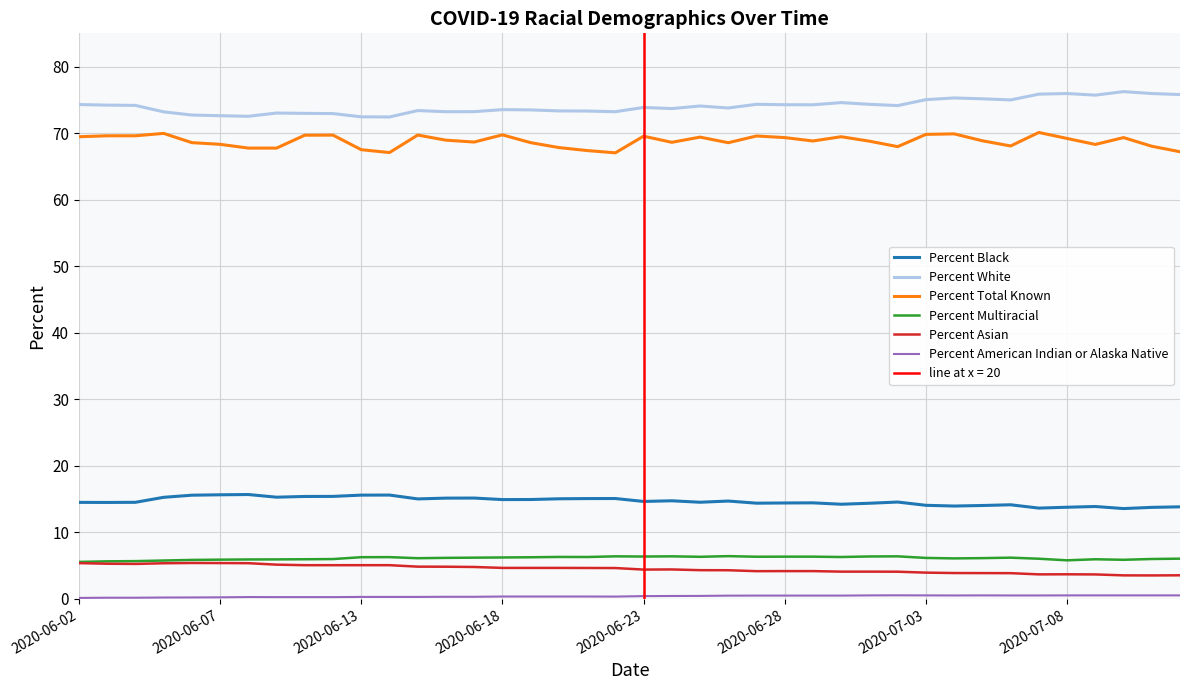

Reading left to right, list all the values displayed in this chart.

Percent Black: 14.5	14.5	14.5	15.3	15.6	15.6	15.7	15.3	15.4	15.4	15.6	15.6	15.0	15.1	15.2	14.9	14.9	15.0	15.1	15.1	14.6	14.7	14.5	14.7	14.4	14.4	14.4	14.2	14.4	14.6	14.1	13.9	14.0	14.1	13.6	13.8	13.9	13.6	13.8	13.8
Percent White: 74.3	74.2	74.2	73.2	72.7	72.6	72.5	73.0	73.0	72.9	72.5	72.4	73.4	73.2	73.2	73.5	73.5	73.3	73.3	73.2	73.9	73.7	74.1	73.8	74.3	74.3	74.3	74.6	74.3	74.1	75.0	75.3	75.2	75.0	75.9	76.0	75.7	76.2	76.0	75.8
Percent Total Known: 69.5	69.6	69.6	70.0	68.6	68.3	67.8	67.8	69.7	69.7	67.5	67.1	69.7	68.9	68.7	69.7	68.6	67.8	67.4	67.0	69.5	68.6	69.4	68.6	69.6	69.3	68.8	69.5	68.8	68.0	69.8	69.9	68.8	68.1	70.1	69.2	68.3	69.3	68.0	67.2
Percent Multiracial: 5.5	5.6	5.7	5.8	5.8	5.9	5.9	5.9	6.0	6.0	6.3	6.3	6.1	6.2	6.2	6.2	6.2	6.3	6.3	6.4	6.4	6.4	6.3	6.4	6.3	6.3	6.3	6.3	6.4	6.4	6.2	6.1	6.1	6.2	6.0	5.8	6.0	5.9	6.0	6.0
Percent Asian: 5.4	5.3	5.2	5.3	5.4	5.4	5.4	5.1	5.1	5.1	5.1	5.1	4.8	4.8	4.8	4.7	4.7	4.7	4.6	4.6	4.4	4.4	4.3	4.3	4.2	4.2	4.2	4.1	4.1	4.1	3.9	3.9	3.9	3.9	3.7	3.7	3.7	3.5	3.5	3.5
Percent American Indian or Alaska Native: 0.1	0.2	0.2	0.2	0.2	0.2	0.3	0.3	0.3	0.3	0.3	0.3	0.3	0.3	0.3	0.3	0.3	0.3	0.3	0.3	0.4	0.4	0.4	0.5	0.5	0.5	0.5	0.5	0.5	0.5	0.5	0.5	0.5	0.5	0.5	0.5	0.5	0.5	0.5	0.5